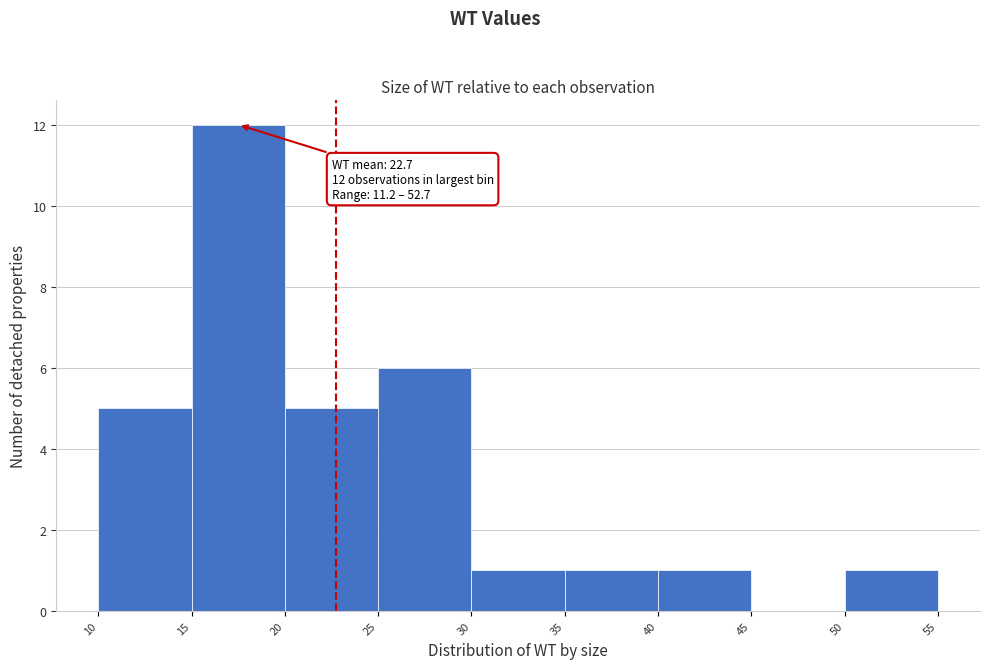

Which range on the x-axis has the tallest bar?

15 to 20